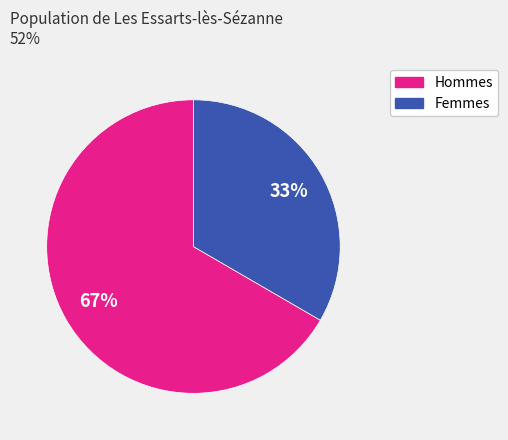

Is there any slice that represents more than half of the pie?

Yes